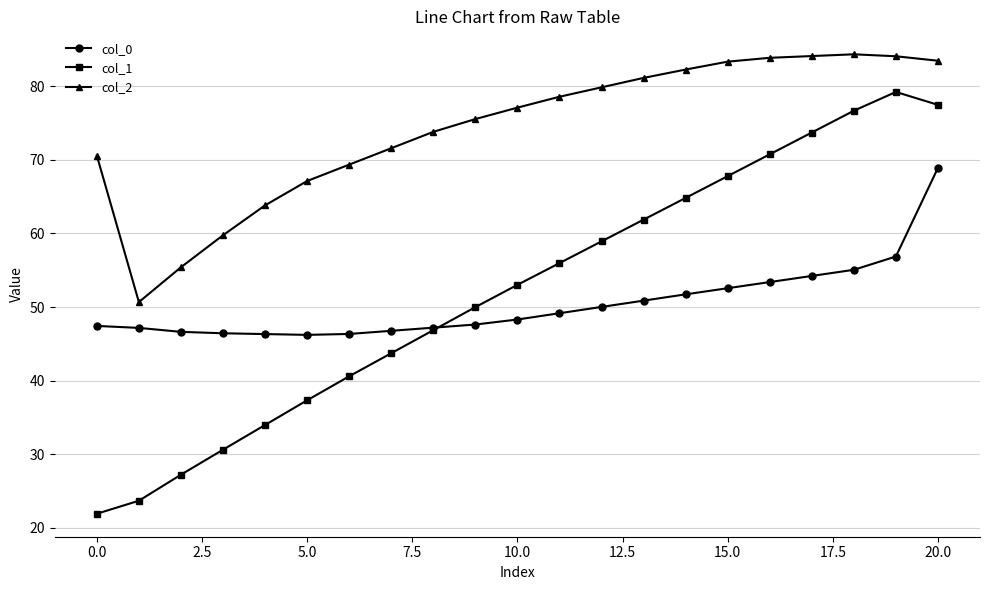

What is the maximum value shown in the chart?

84.3